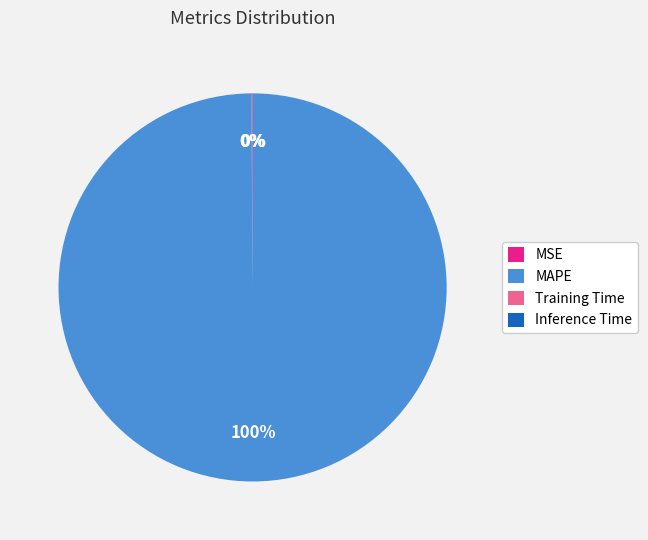

Which slice is the largest?

MAPE